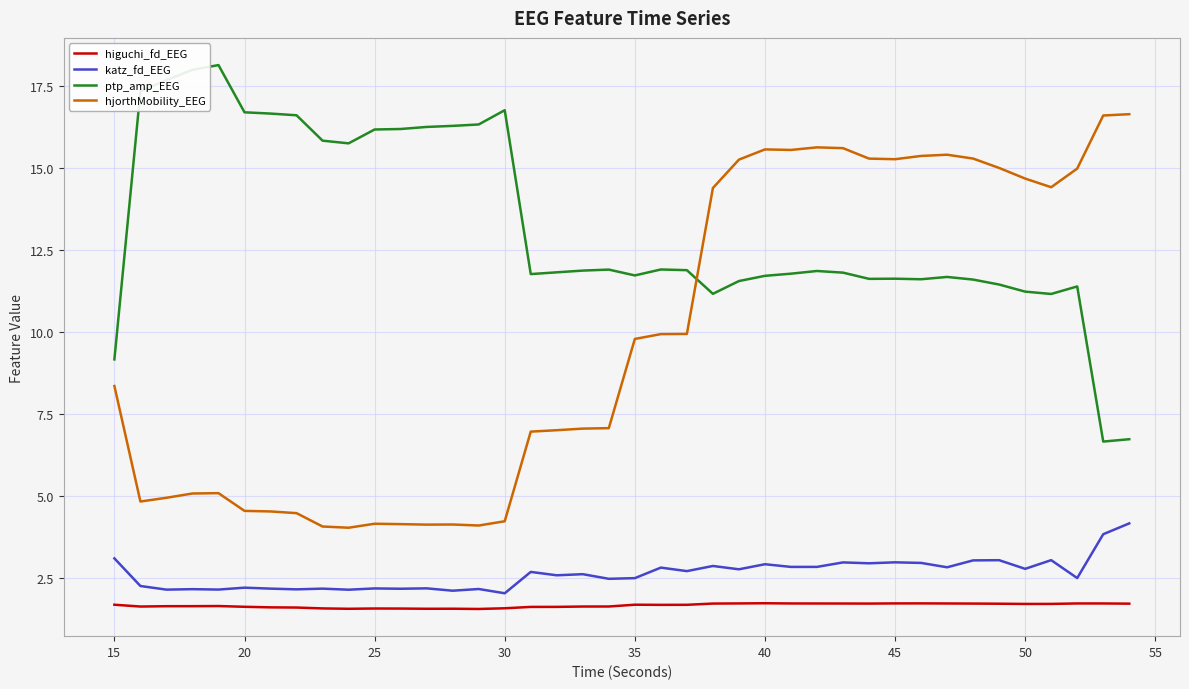

List the series in order of their peak value, highest first.

ptp_amp_EEG, hjorthMobility_EEG, katz_fd_EEG, higuchi_fd_EEG